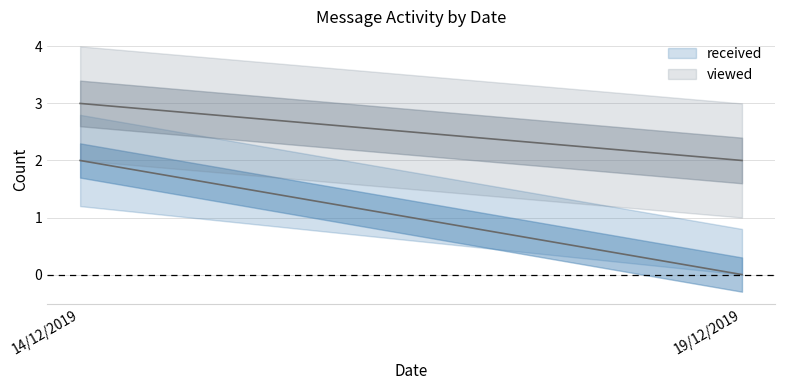

What is the difference between the received values at 14/12/2019 and 19/12/2019?

2